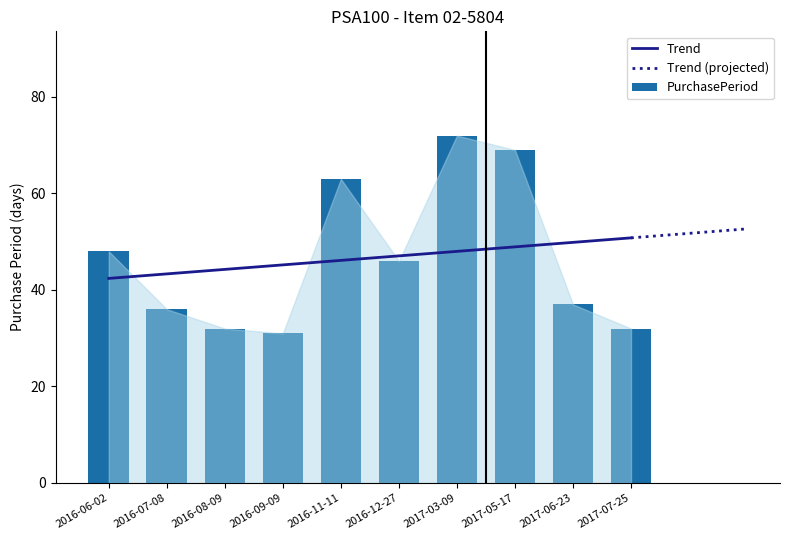

Reading right to left, what are all the values shown in this chart?

32	37	69	72	46	63	31	32	36	48